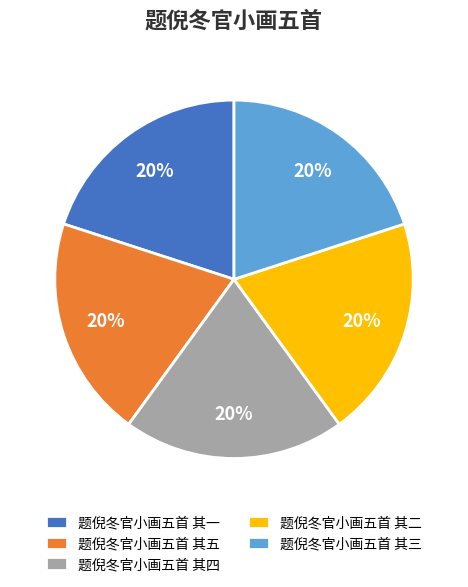

To the nearest percent, what is the combined percentage of 题倪冬官小画五首 其四 and 题倪冬官小画五首 其二?

40%